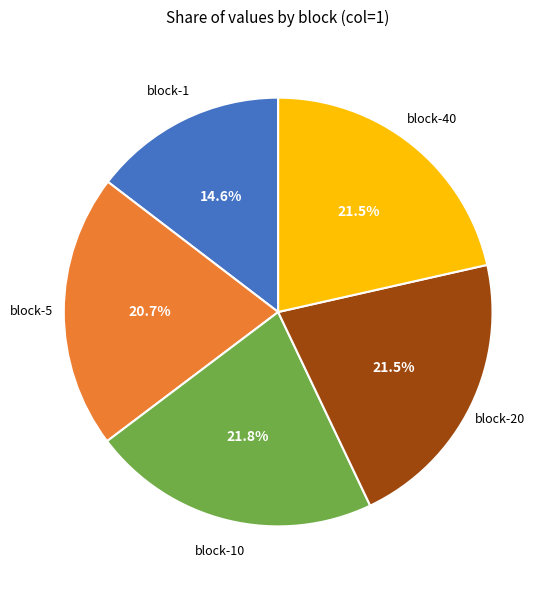

To the nearest percent, what is the average slice percentage?

20%